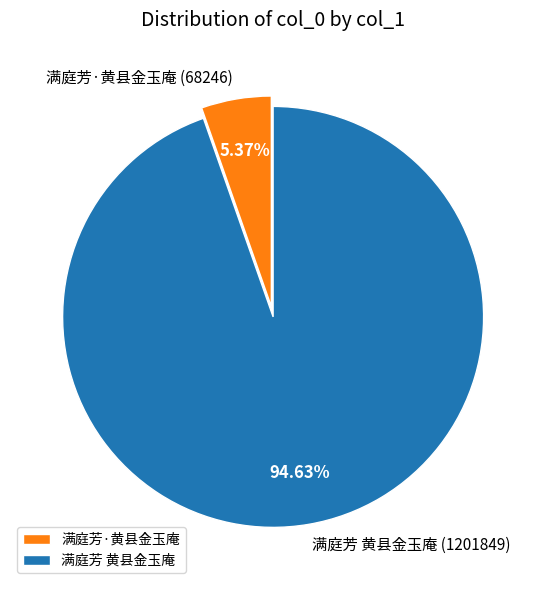

Count the number of slices in the pie.

2